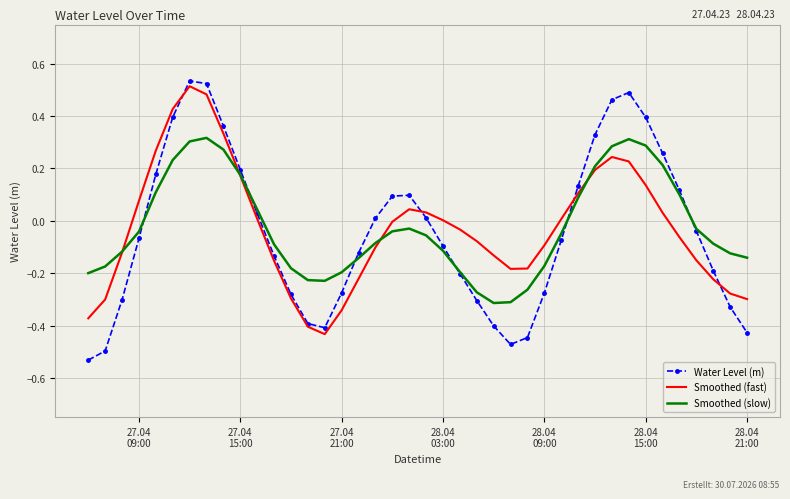

How many intersections are there between Smoothed (fast) and Smoothed (slow)?

4